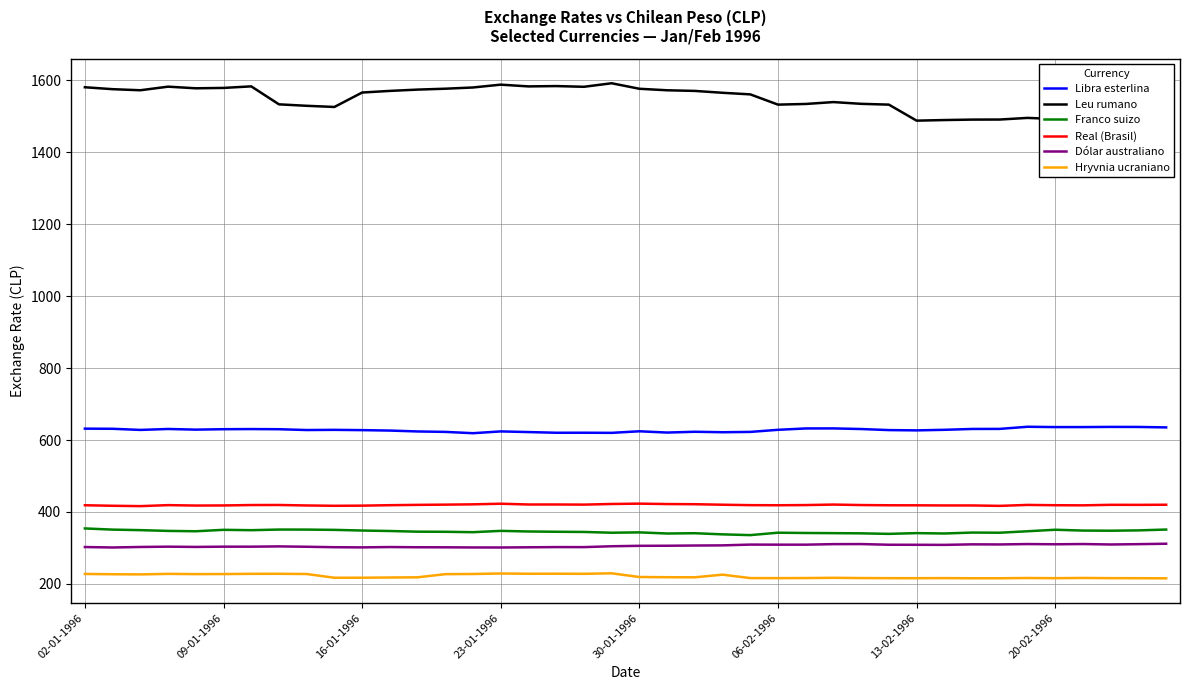

What is the maximum value for Libra esterlina?

636.8